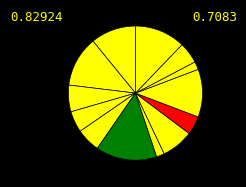

Count the number of slices in the pie.

13